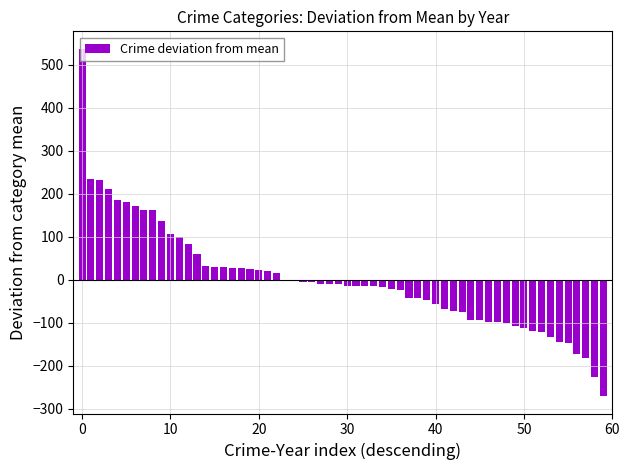

What is the maximum value shown in the chart?

536.9